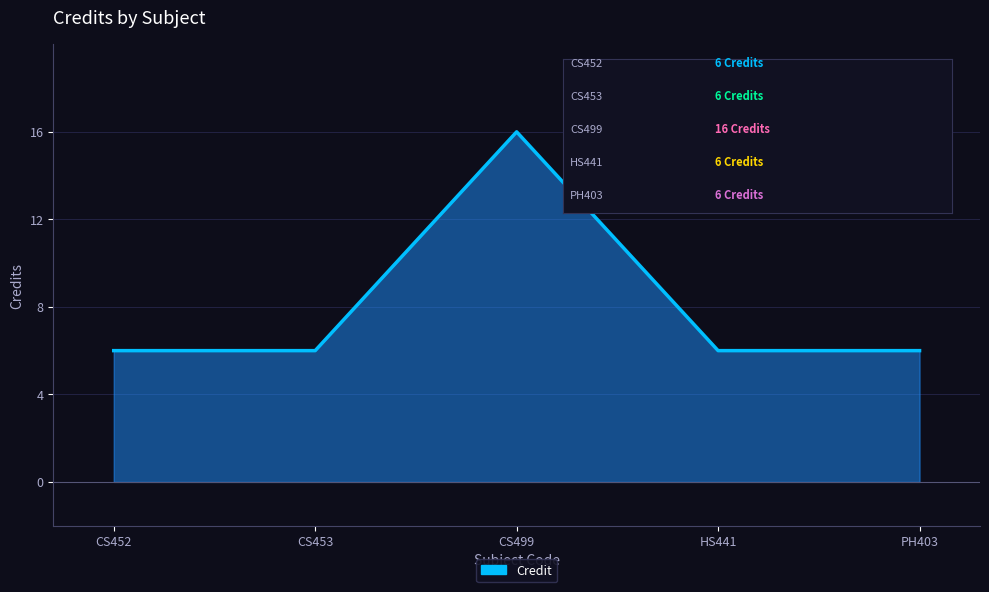

The chart shows a value of 2 at CS453. True or false?

False